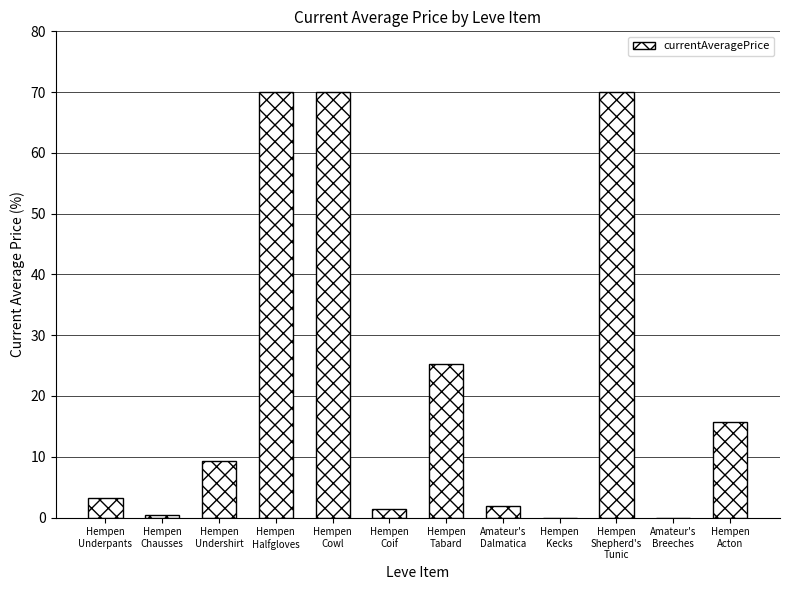

Does the chart contain stacked bars?

No